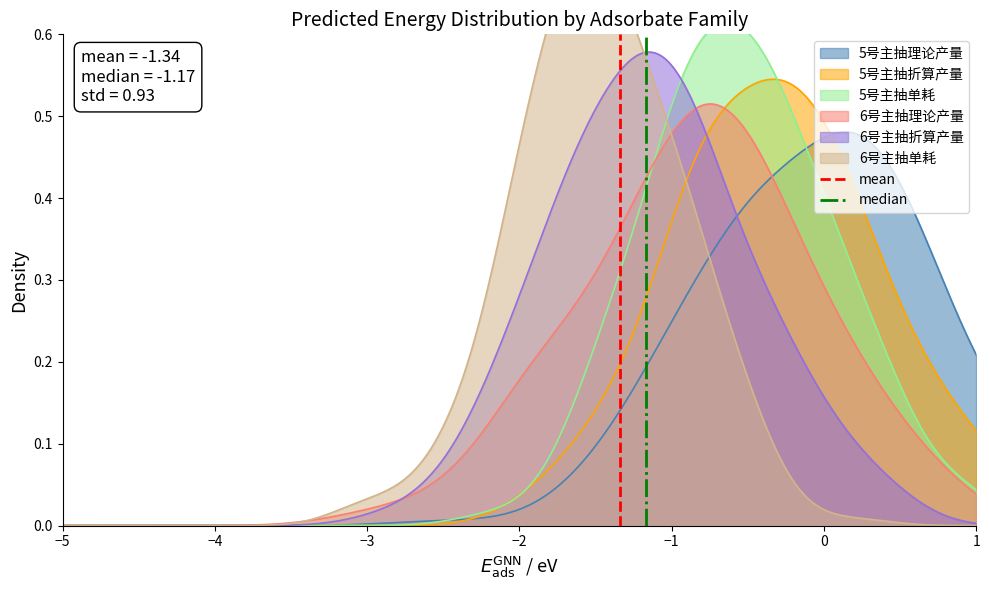

Count the number of categories in the chart.

2